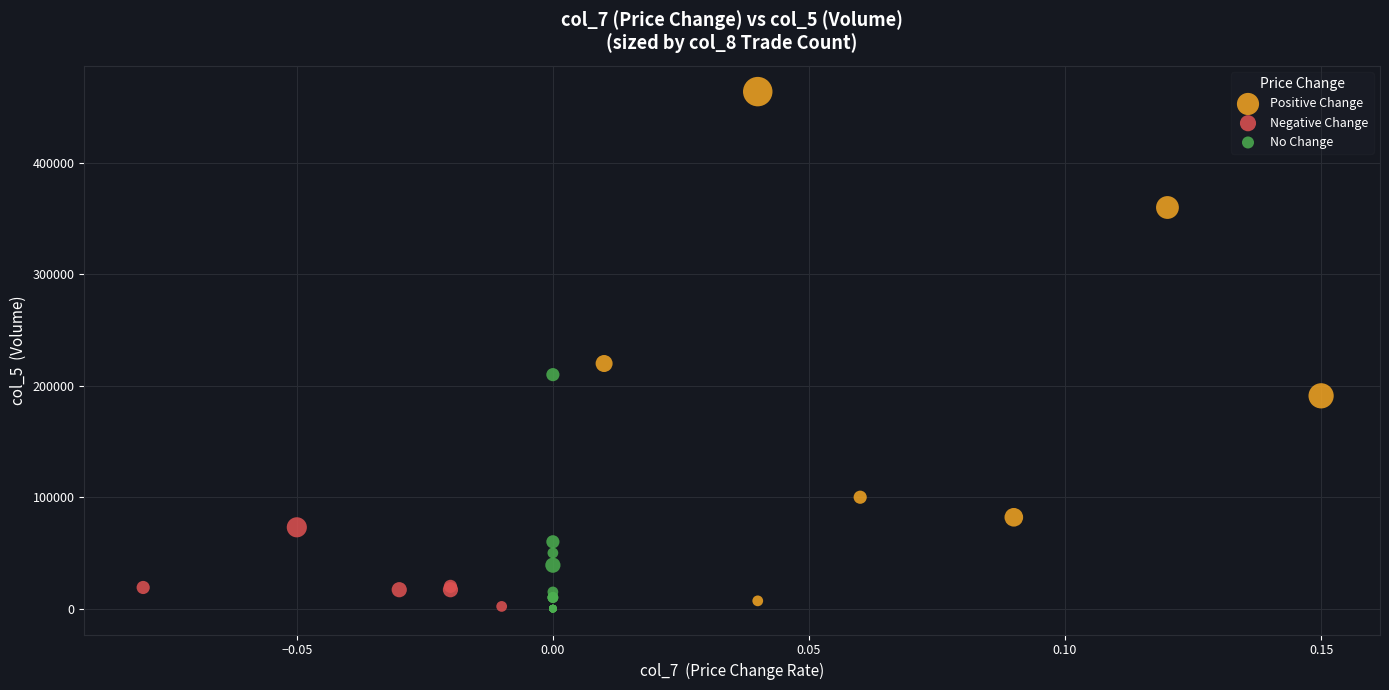

Which series has the largest Y range (max minus min)?

Positive Change